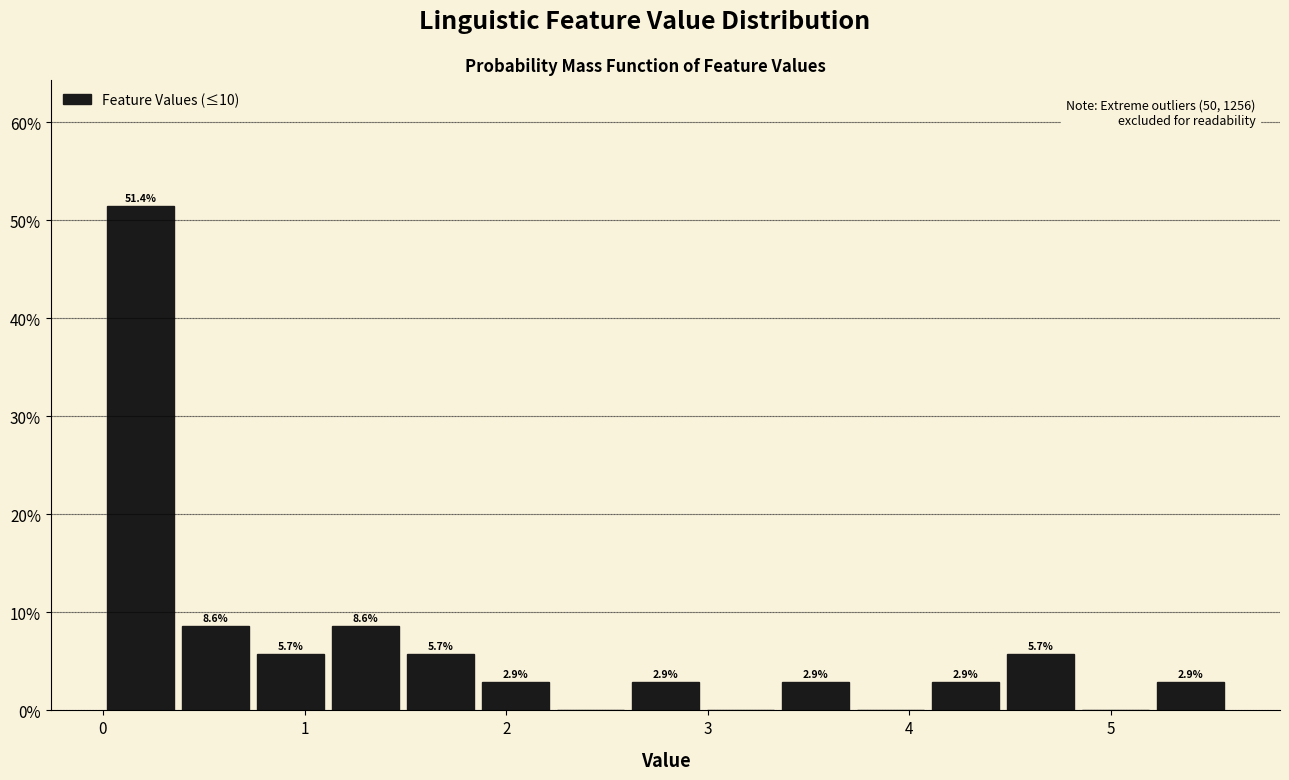

Read against the x-axis, roughly where is the centre of the tallest bar?

0.2